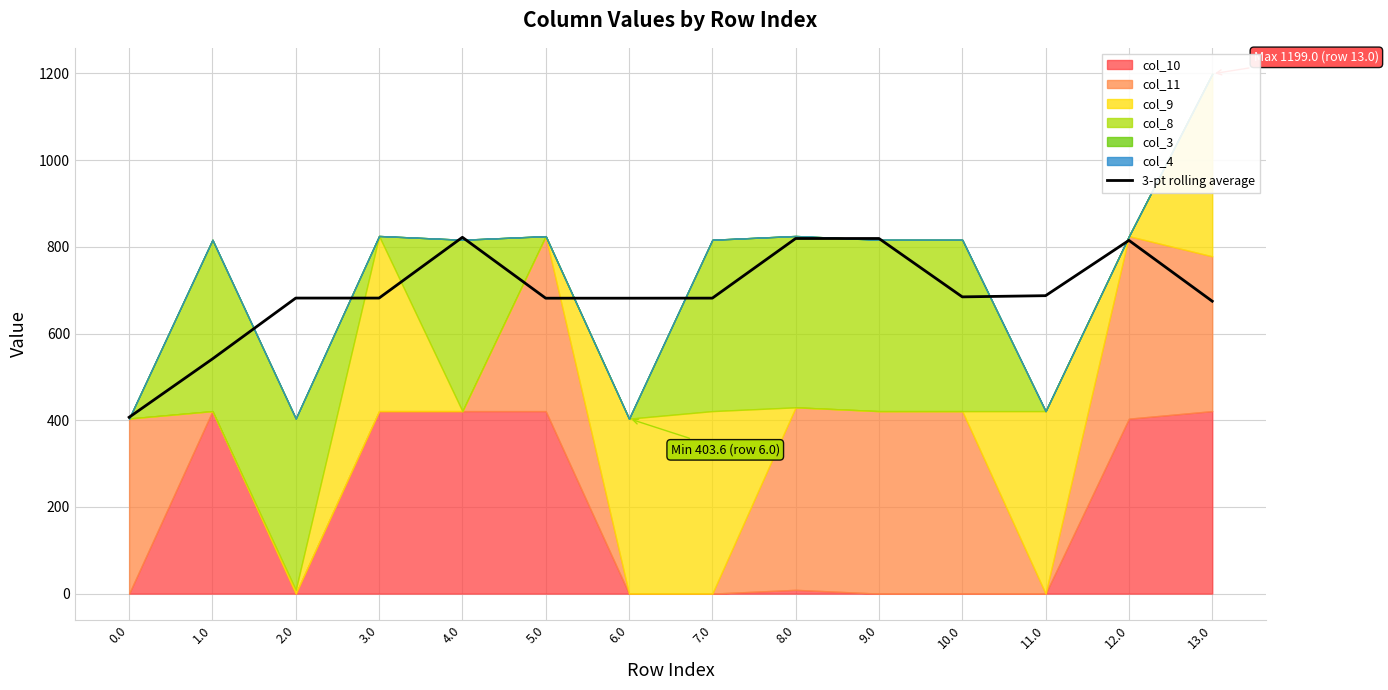

Where is the data nearest to the value 614?

13.0